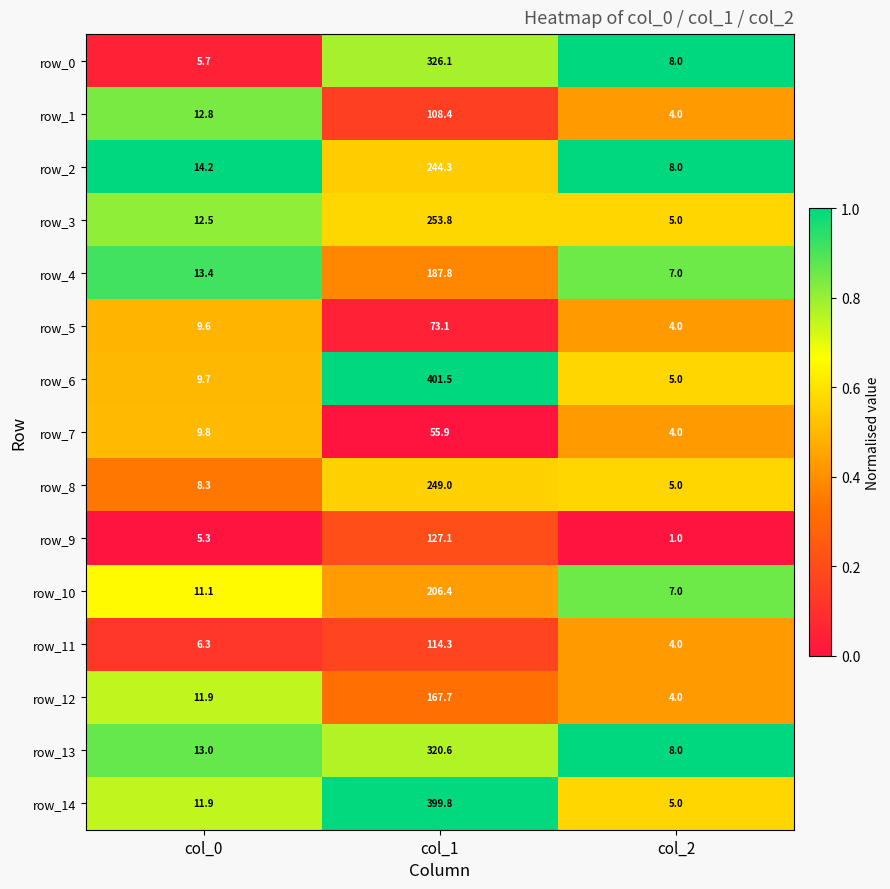

Is the value of row_9 at col_2 greater than the value of row_13 at col_1?

No